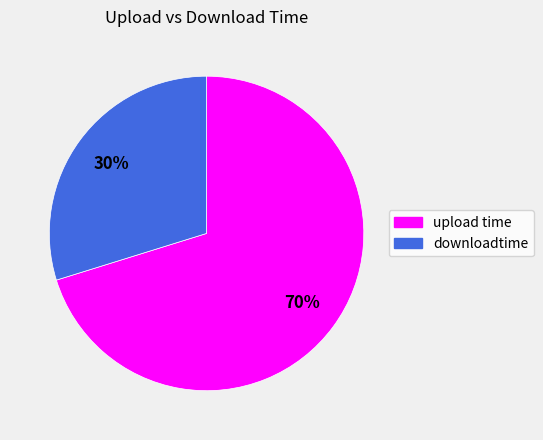

The upload time slice represents 70% of the pie. True or false?

True